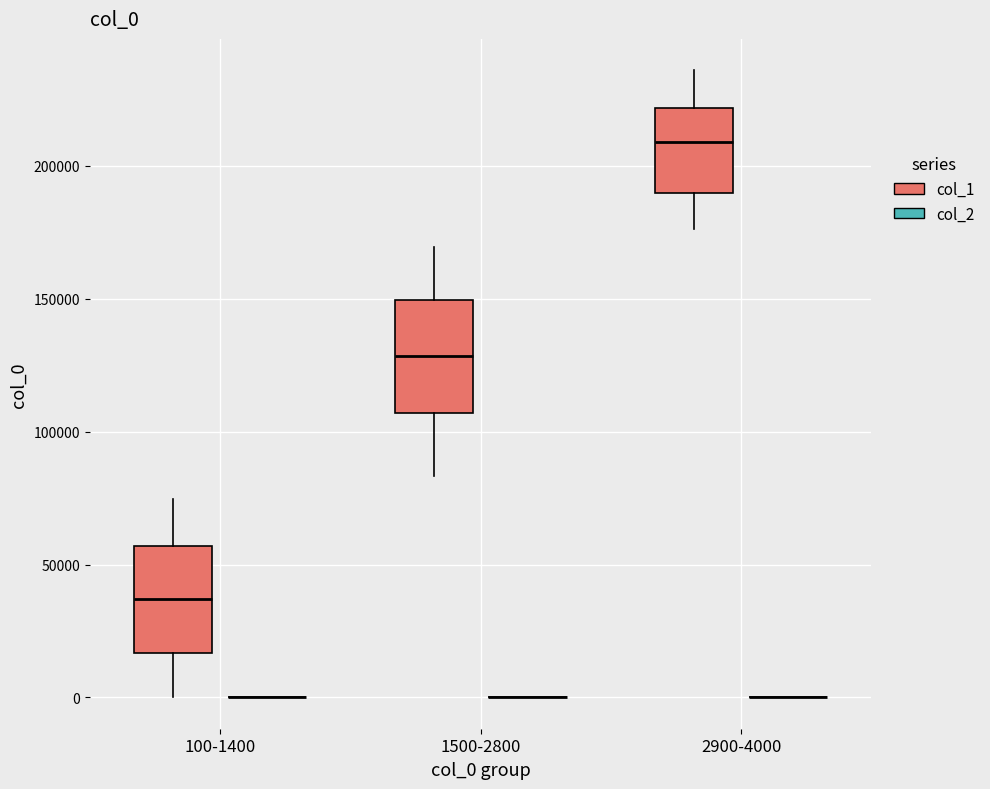

Reading left to right, transcribe this box plot: for each box, give where its median line is, the range the box spans, and where its two whiskers end, as read against the y-axis. The values are not printed on the chart, so give them approximately, as read against the axis.

100-1400 (col_1): median 35000, box 15000 to 55000, whiskers 0 to 75000
100-1400 (col_2): box collapsed to a line at 0, whiskers 0 to 0
1500-2800 (col_1): median 130000, box 105000 to 150000, whiskers 85000 to 170000
1500-2800 (col_2): box collapsed to a line at 0, whiskers 0 to 0
2900-4000 (col_1): median 210000, box 190000 to 220000, whiskers 175000 to 235000
2900-4000 (col_2): box collapsed to a line at 0, whiskers 0 to 0